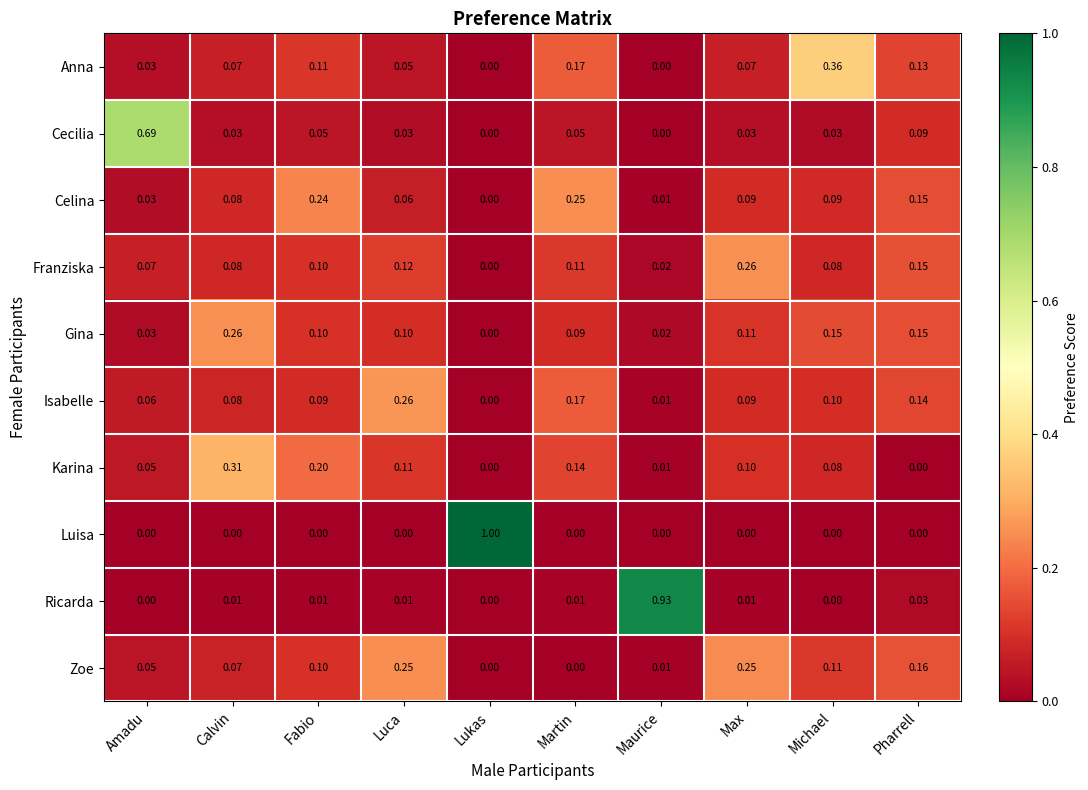

At how many categories does at least one series exceed 0?

10